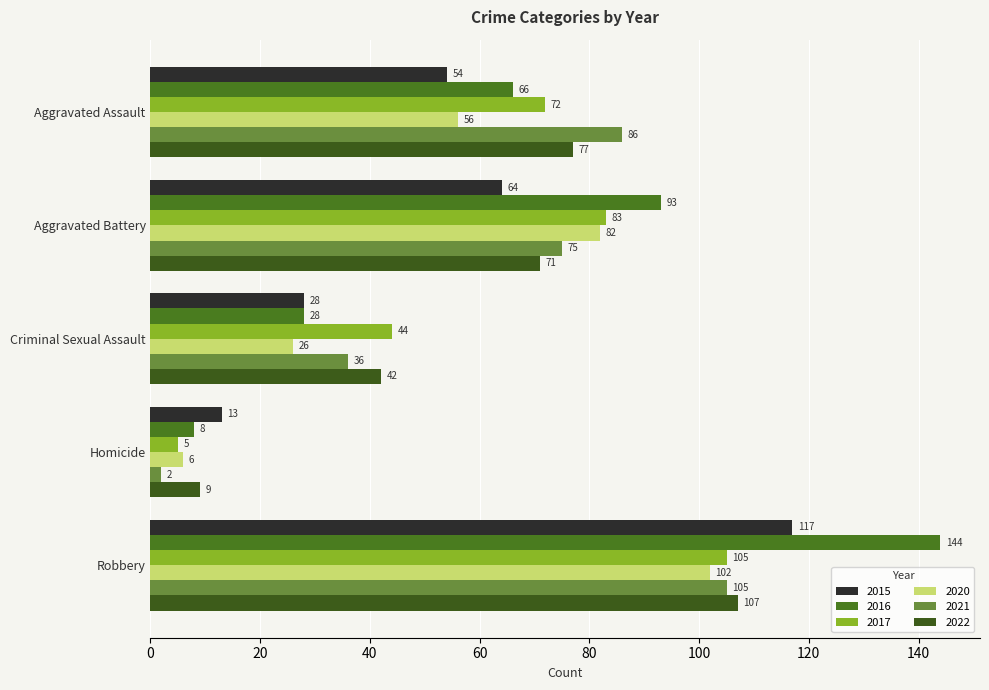

What is the sum of the 2015 values at Criminal Sexual Assault and Aggravated Battery?

92